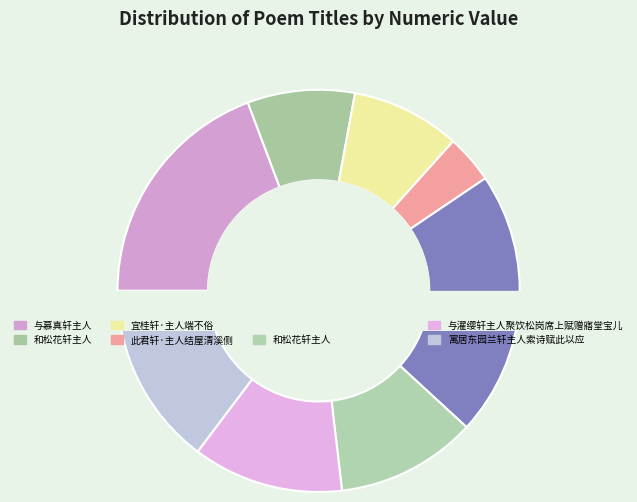

Rank the categories by value from highest to lowest.

答梦鹤轩主人并呈怀朝鲜使臣诗, 与慕真轩主人, 寓居东园兰轩主人索诗赋此以应, 与濯缨轩主人聚饮松岗席上赋赠寤堂宝儿, 和松花轩主人, 宜桂轩·主人端不俗, 和松花轩主人, 此君轩·主人结屋清溪侧